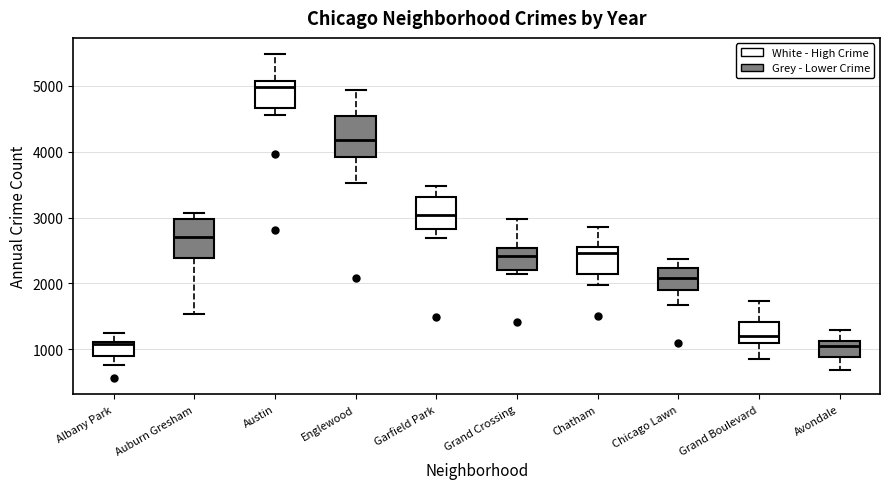

Reading left to right, read every box against the y-axis: the position of its median line, the range the box covers, and the ends of its whiskers. The values are not printed on the chart, so give them approximately, as read against the axis.

Albany Park: median 1100 (just below the box's upper edge), box 900 to 1100, whiskers 800 to 1300
Auburn Gresham: median 2700, box 2400 to 3000, whiskers 1500 to 3100
Austin: median 5000, box 4700 to 5100, whiskers 4600 to 5500
Englewood: median 4200, box 3900 to 4500, whiskers 3500 to 4900
Garfield Park: median 3000, box 2800 to 3300, whiskers 2700 to 3500
Grand Crossing: median 2400, box 2200 to 2500, whiskers 2100 to 3000
Chatham: median 2500 (just below the box's upper edge), box 2100 to 2500, whiskers 2000 to 2900
Chicago Lawn: median 2100, box 1900 to 2200, whiskers 1700 to 2400
Grand Boulevard: median 1200, box 1100 to 1400, whiskers 900 to 1700
Avondale: median 1000, box 900 to 1100, whiskers 700 to 1300